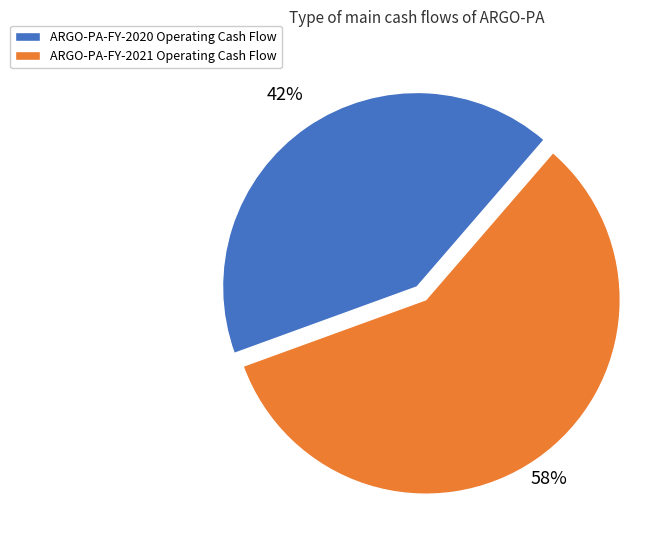

Combined, do ARGO-PA-FY-2021 and ARGO-PA-FY-2020 account for over 50%?

Yes